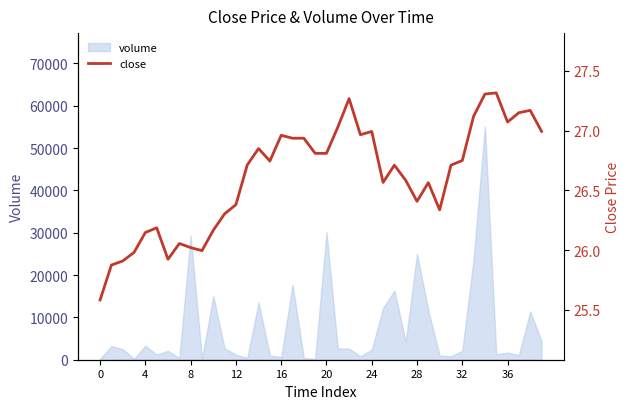

How many values exceed 26?

34